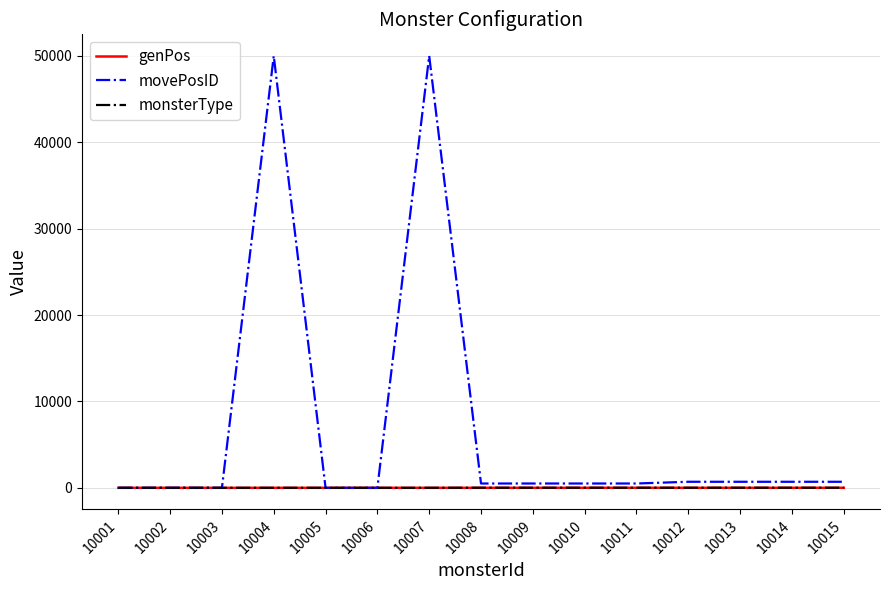

What are all the series names shown in the legend?

genPos, movePosID, monsterType